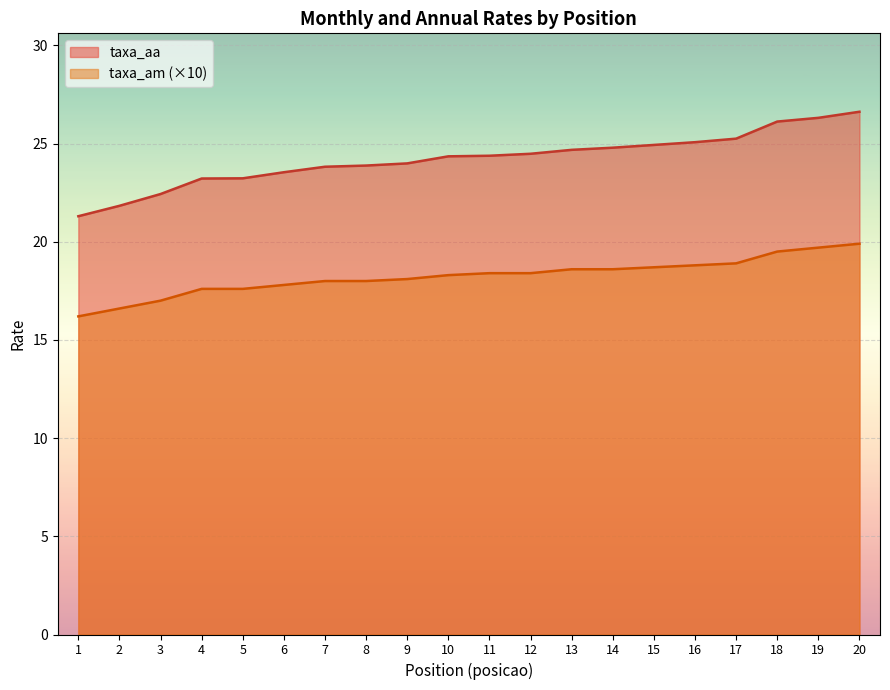

List the series in order of their peak value, highest first.

taxa_aa, taxa_am (×10)